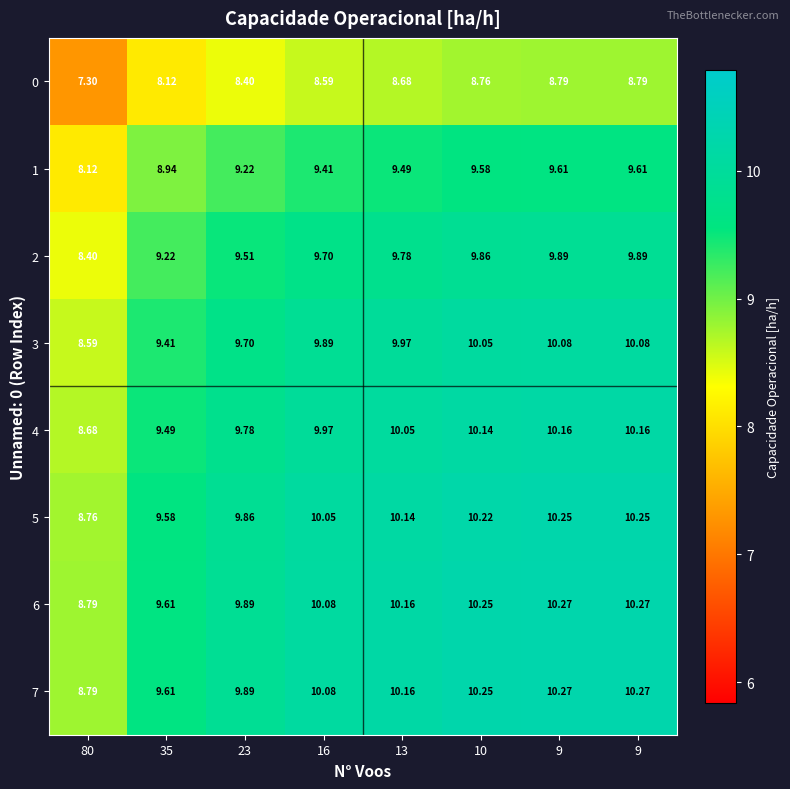

How many data points in 2 are less than 9?

1